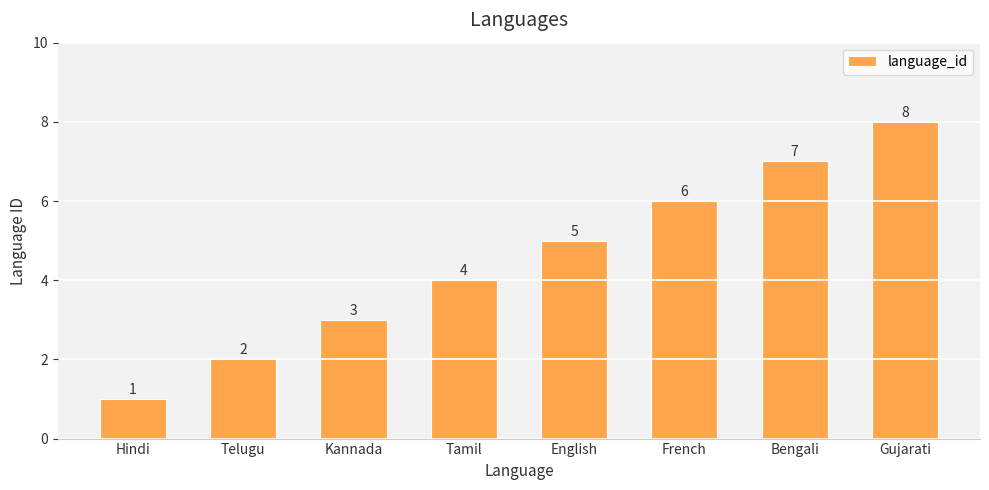

How many values are between 3 and 7?

5